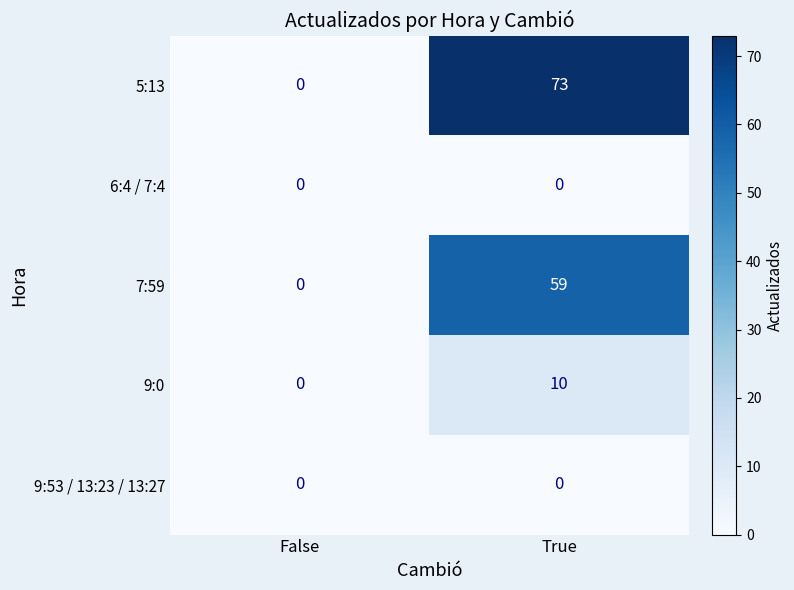

At which category does the chart reach its peak across all series?

True